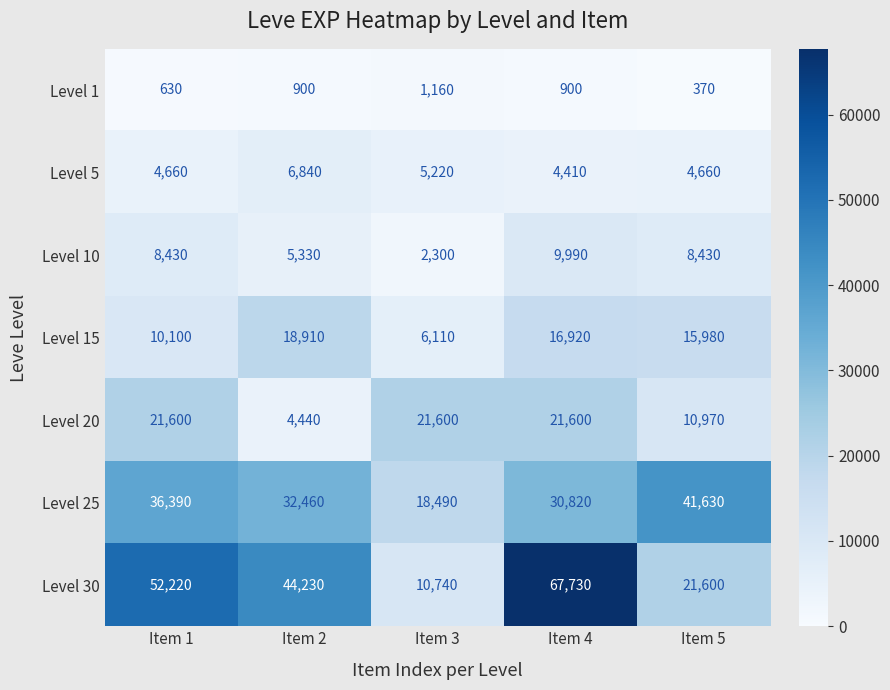

Which series has the largest range (max minus min)?

Level 30